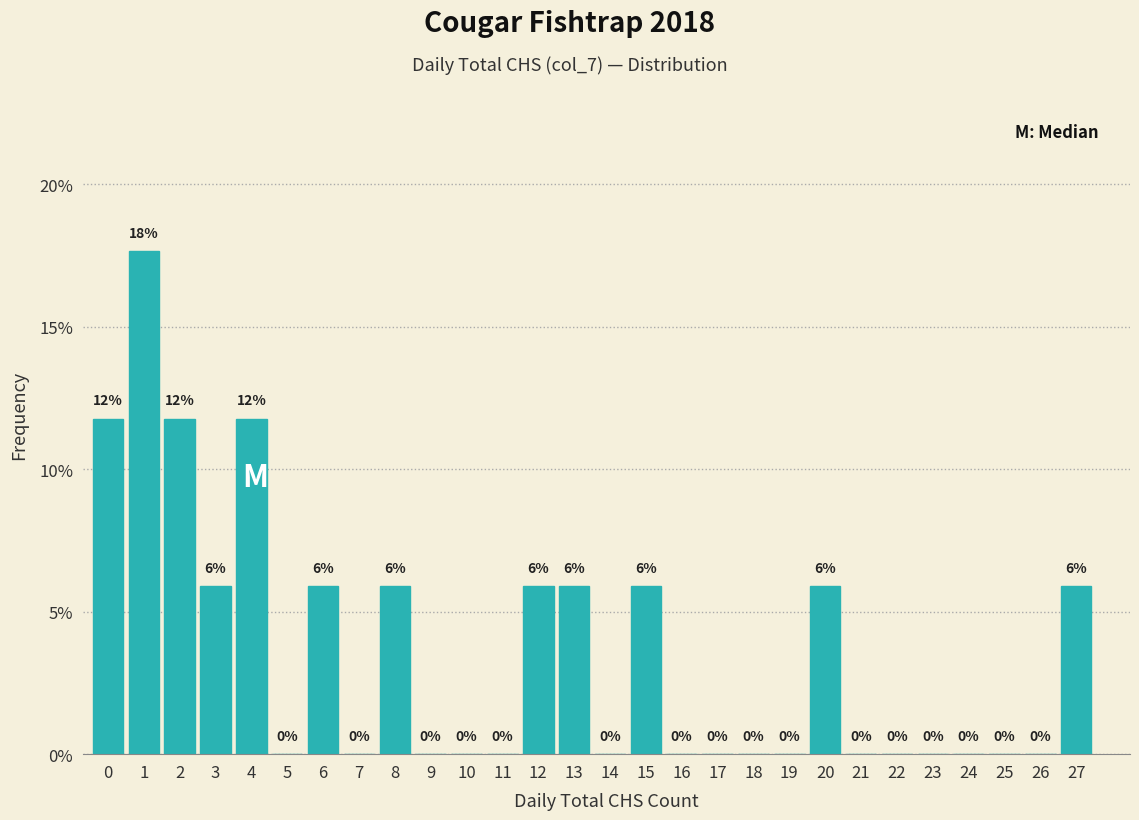

True or false: the data shows 11.8 at 0.

True